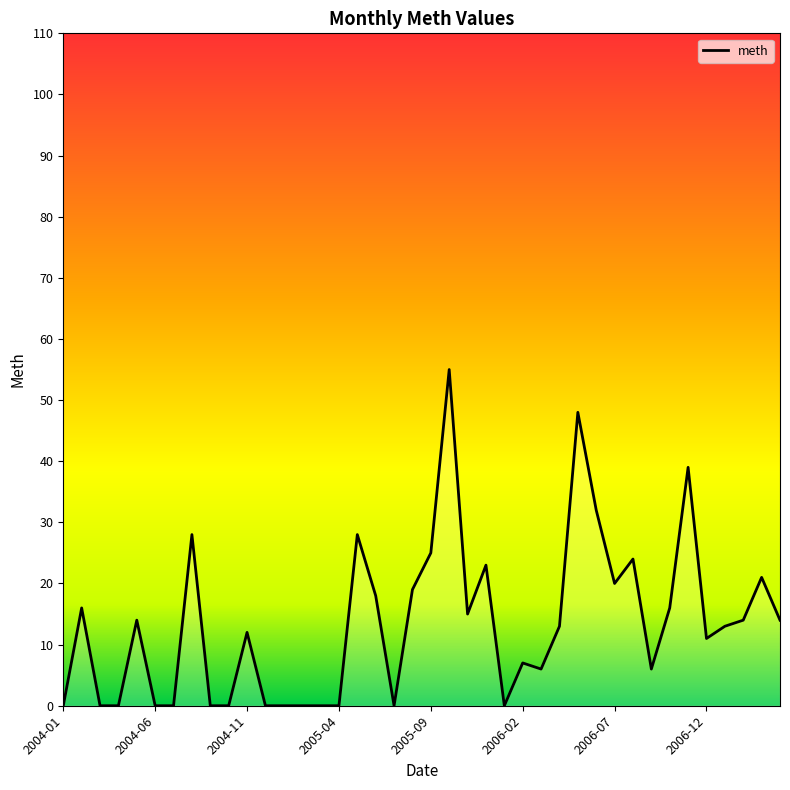

What is the greatest value displayed?

55